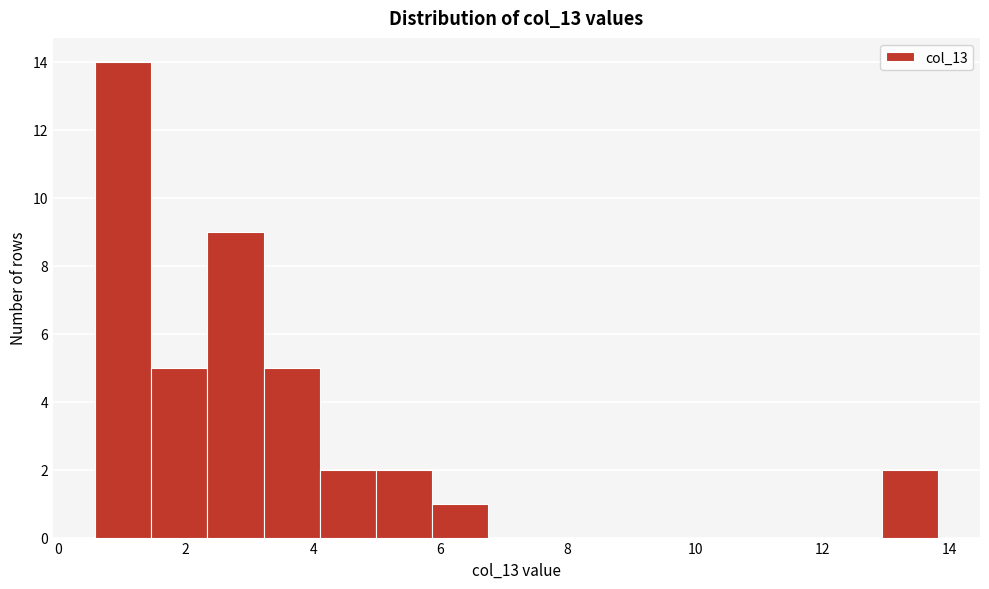

Reading left to right, list every bar in this chart as the range it spans on the x-axis followed by its height. Neither the bar edges nor the heights are printed on the chart, so give them approximately, as read against the axes.

0.6 to 1.4: 14
1.4 to 2.4: 5
2.4 to 3.2: 9
3.2 to 4.2: 5
4.2 to 5.0: 2
5.0 to 5.8: 2
5.8 to 6.8: 1
6.8 to 7.6: 0
7.6 to 8.6: 0
8.6 to 9.4: 0
9.4 to 10.2: 0
10.2 to 11.2: 0
11.2 to 12.0: 0
12.0 to 13.0: 0
13.0 to 13.8: 2